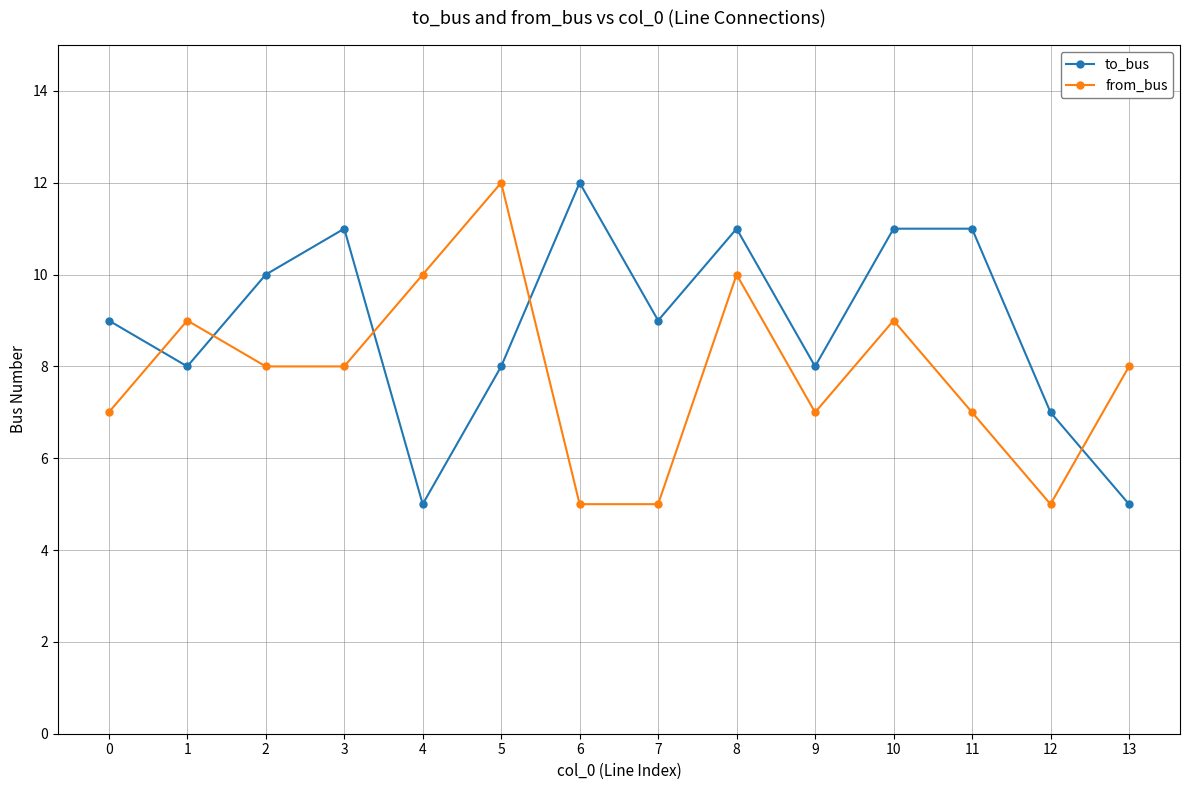

Which series changed the most between 1 and 13?

to_bus